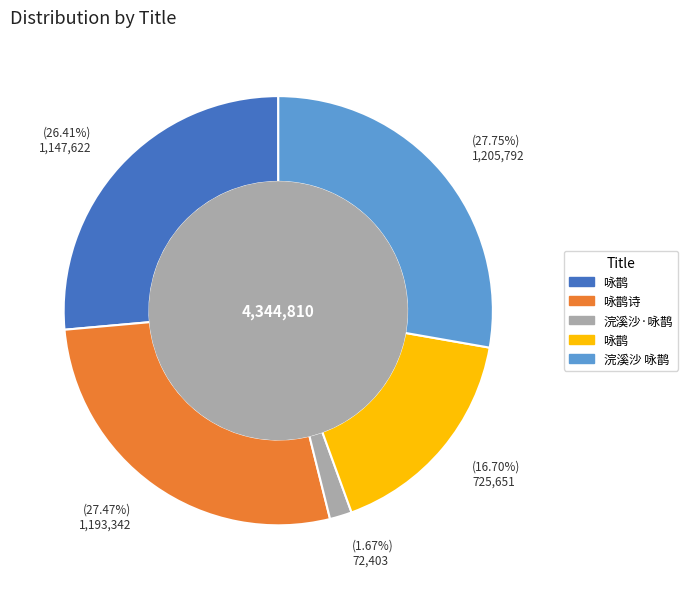

Does any single category account for the majority?

No